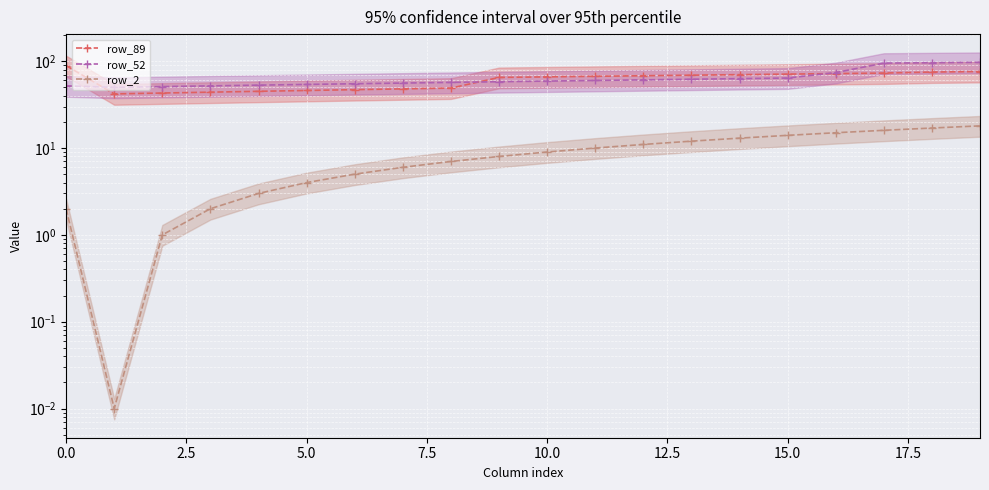

Count the number of data series in this chart.

3